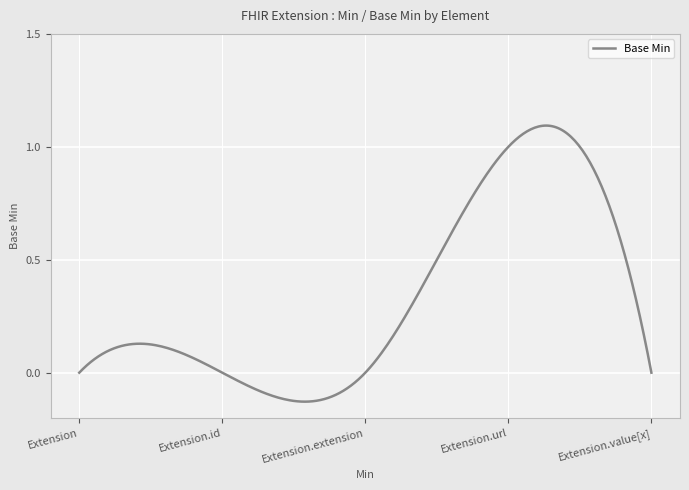

What is the difference between the maximum and minimum values?

1.2